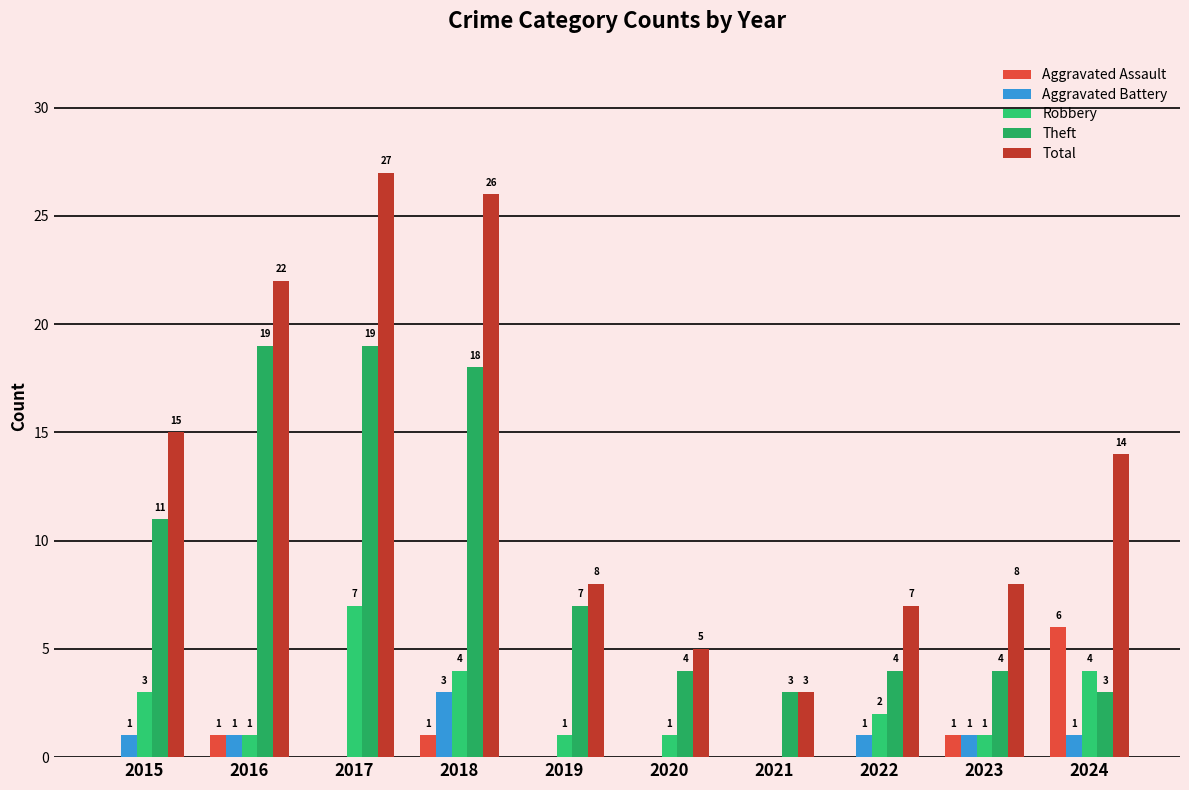

How many categories are shown in the chart?

10